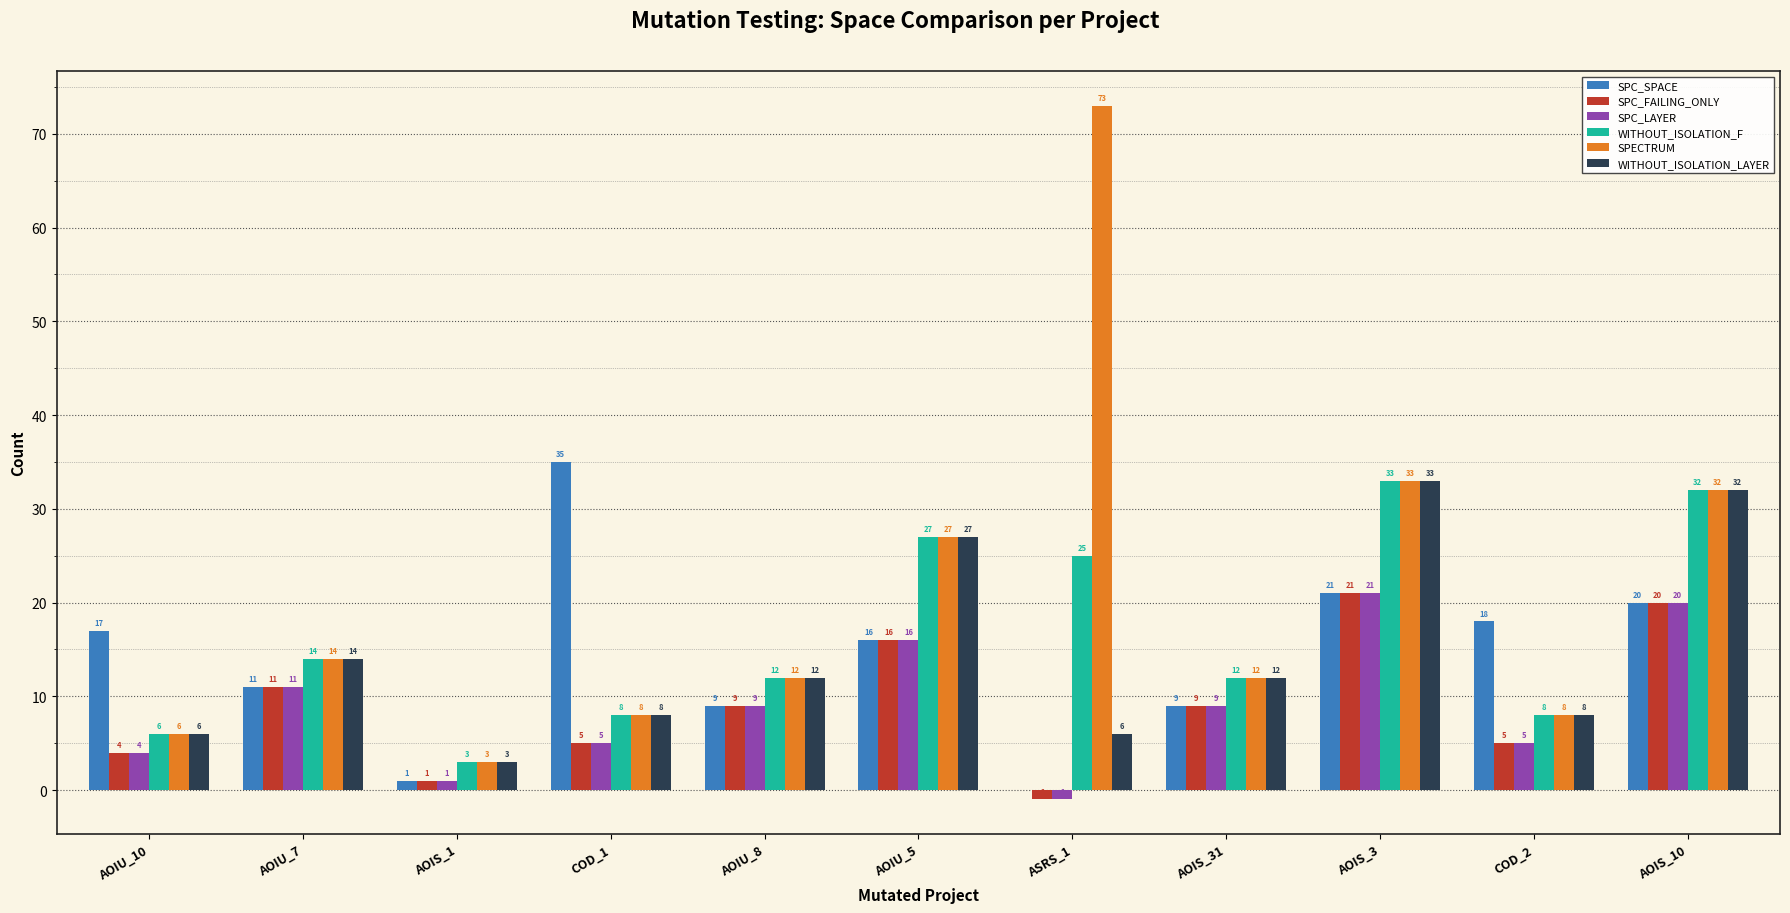

Does the chart contain stacked bars?

No